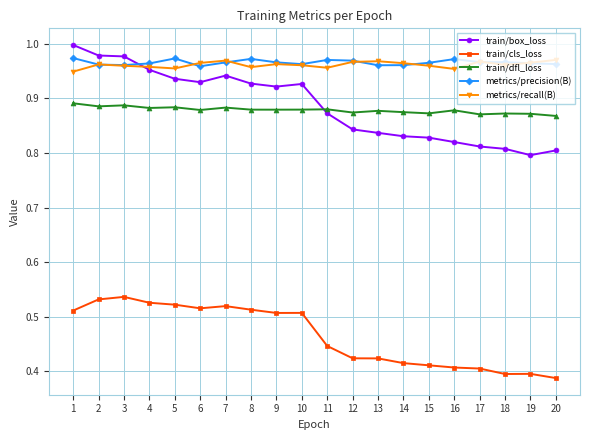

What is the total value across all series at 20?

4.0